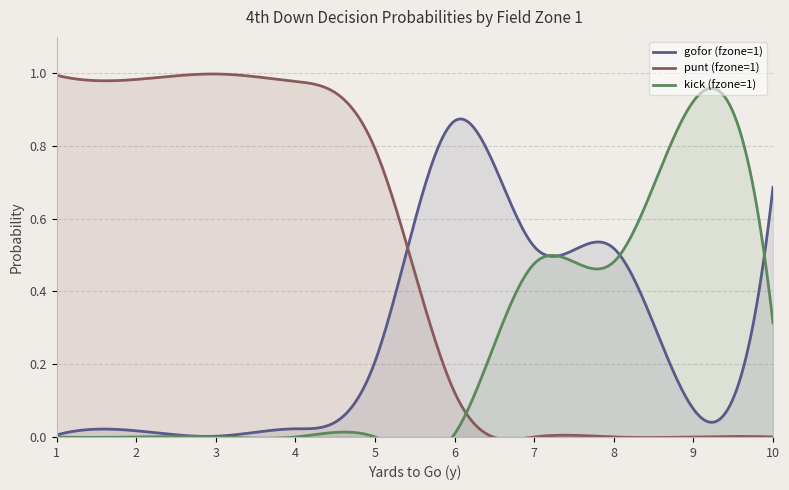

Where is the first local maximum for gofor_fzone1?

2